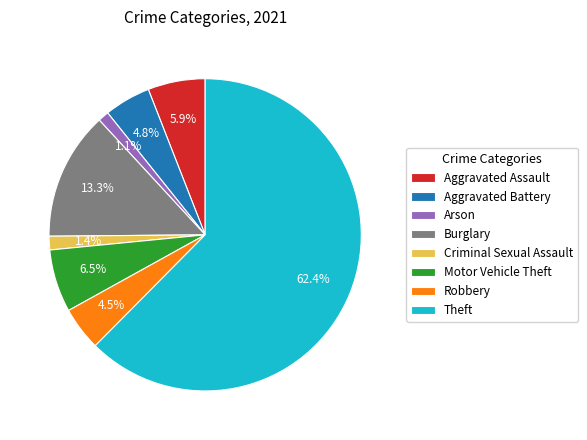

What percentage is the Theft slice, to the nearest percent?

62%